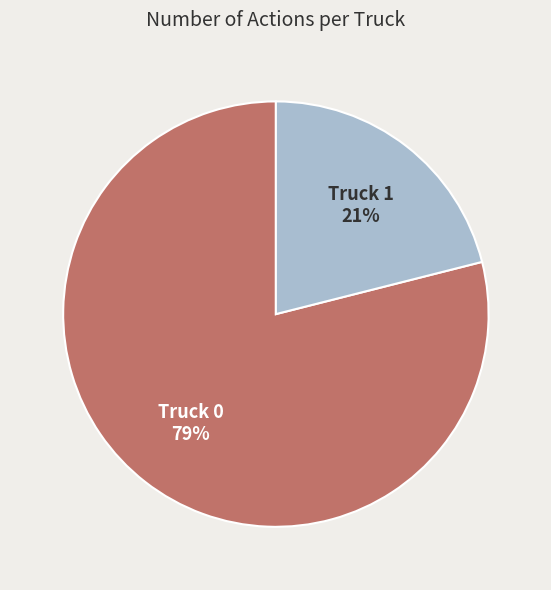

Combined, do Truck 1 and Truck 0 account for over 50%?

Yes